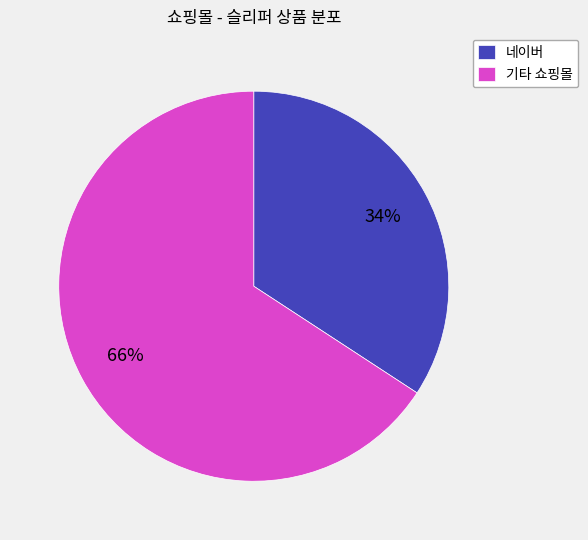

To the nearest percent, what percentage of the pie is 기타 쇼핑몰?

66%